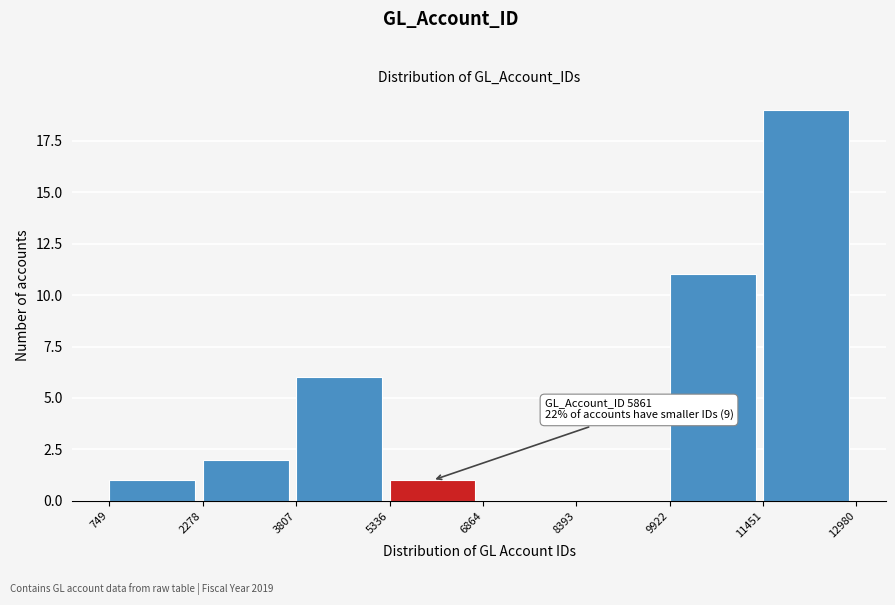

Over which range of the x-axis is the bar tallest?

11451 to 12980